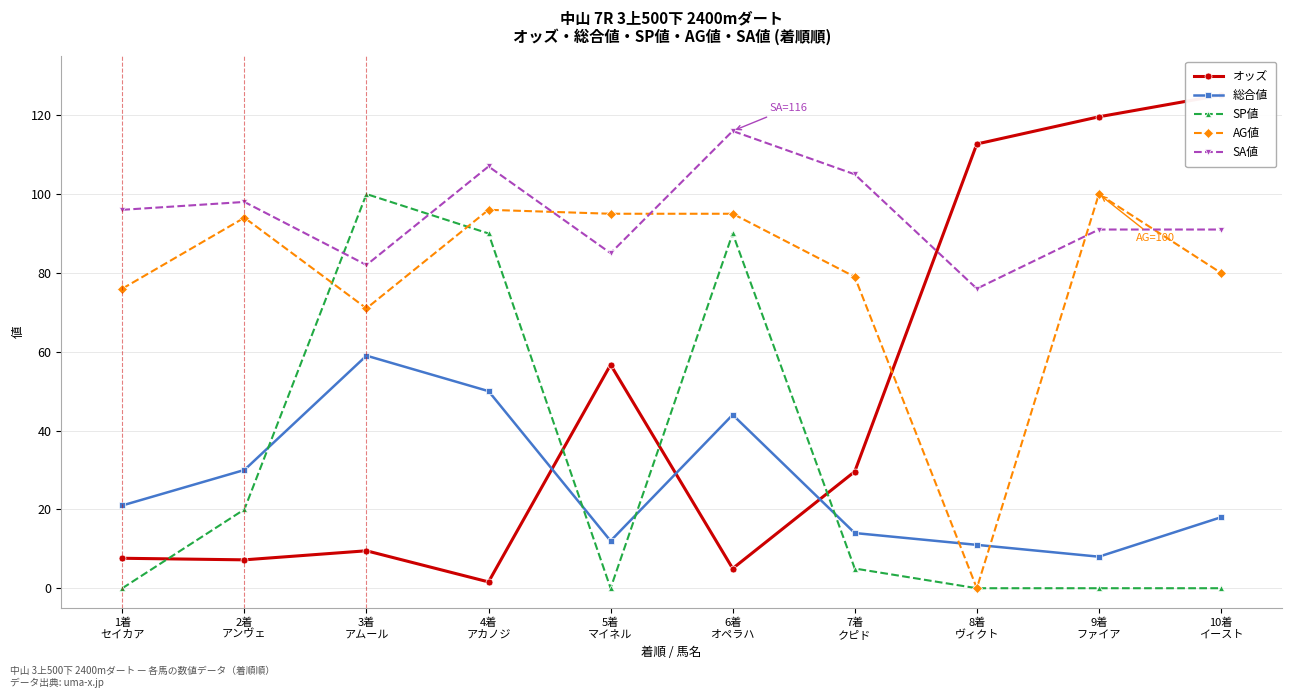

True or false: 総合値 has a value of 8.0 at 9着
ファイア.

True